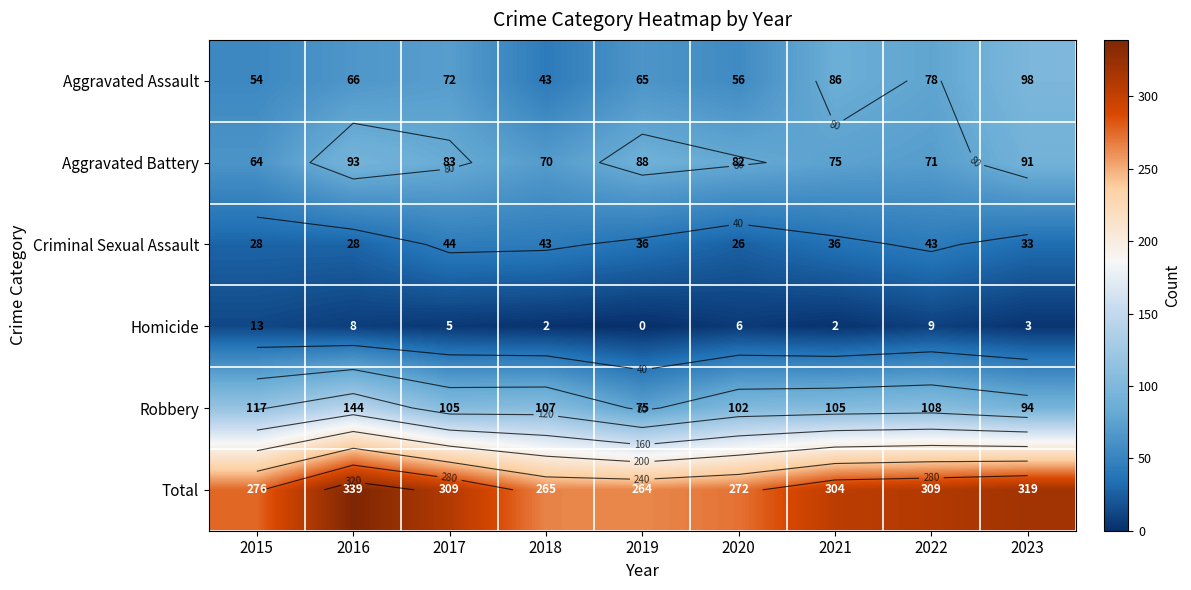

At which category does the chart reach its peak across all series?

2016